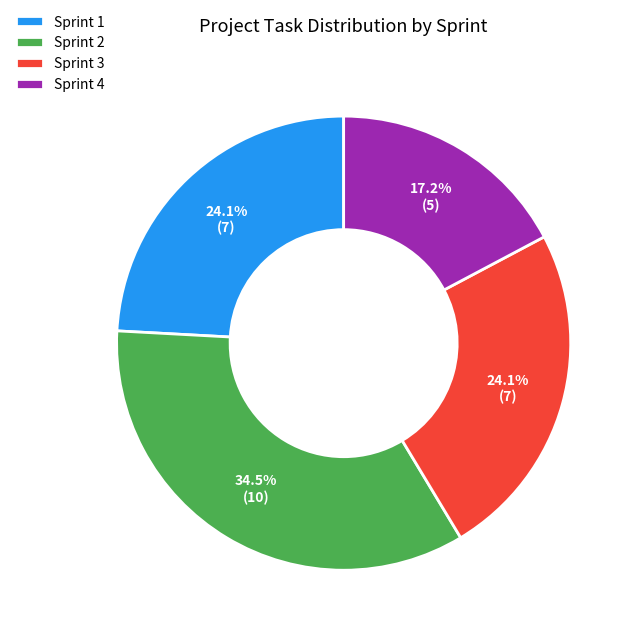

Between Sprint 1 and Sprint 4, which is larger?

Sprint 1